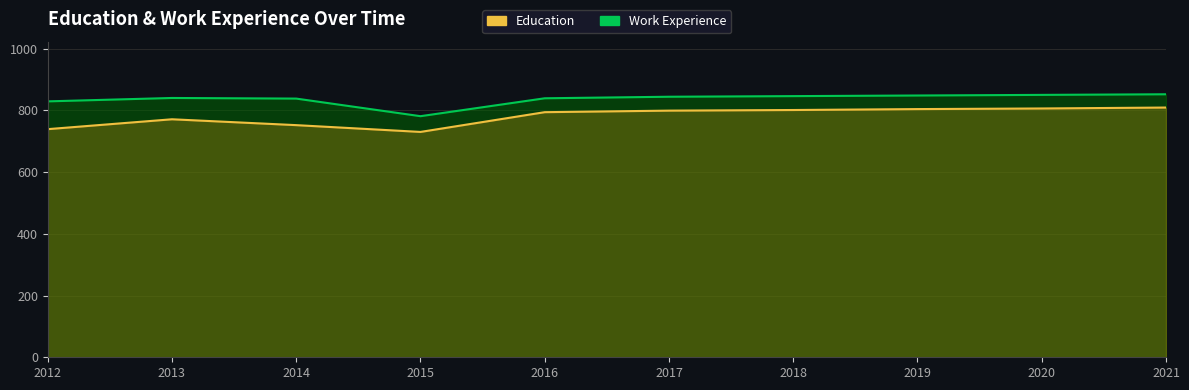

What is the difference between the maximum and minimum values in the Education series?

79